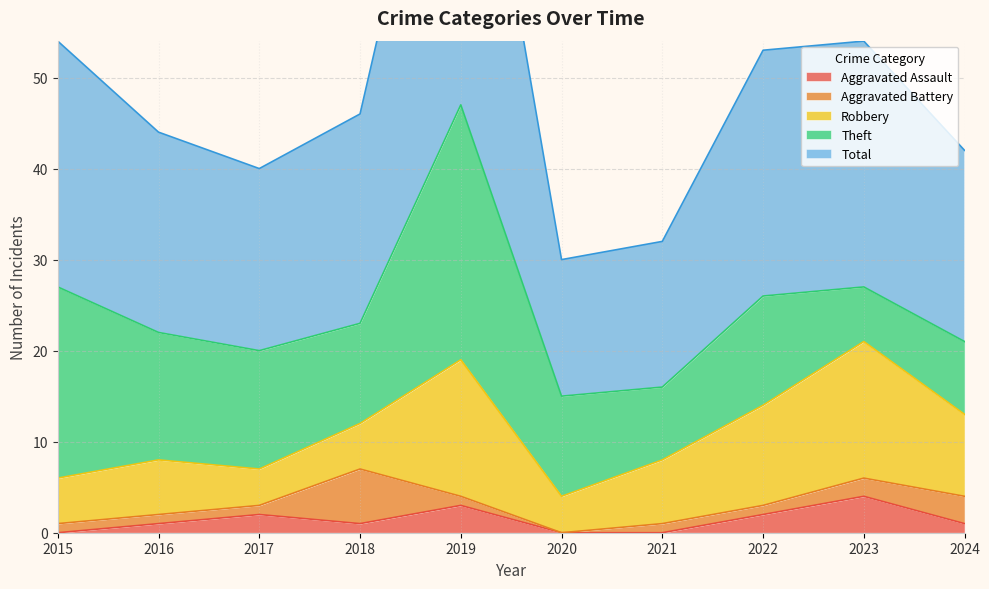

True or false: Total and Aggravated Assault cross at least once.

False